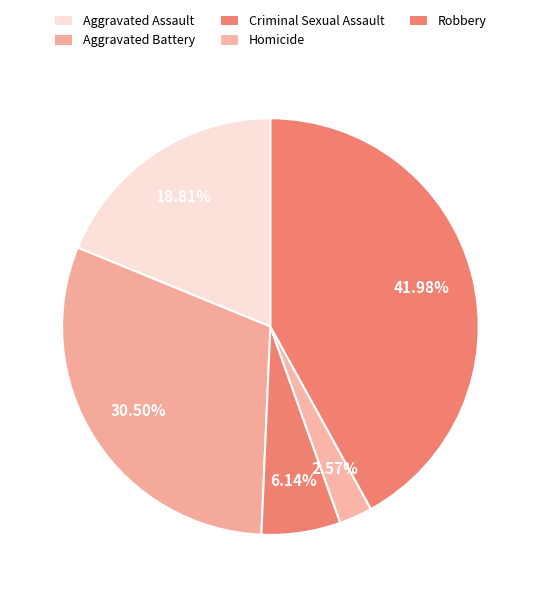

Which category has the smallest portion of the pie?

Homicide